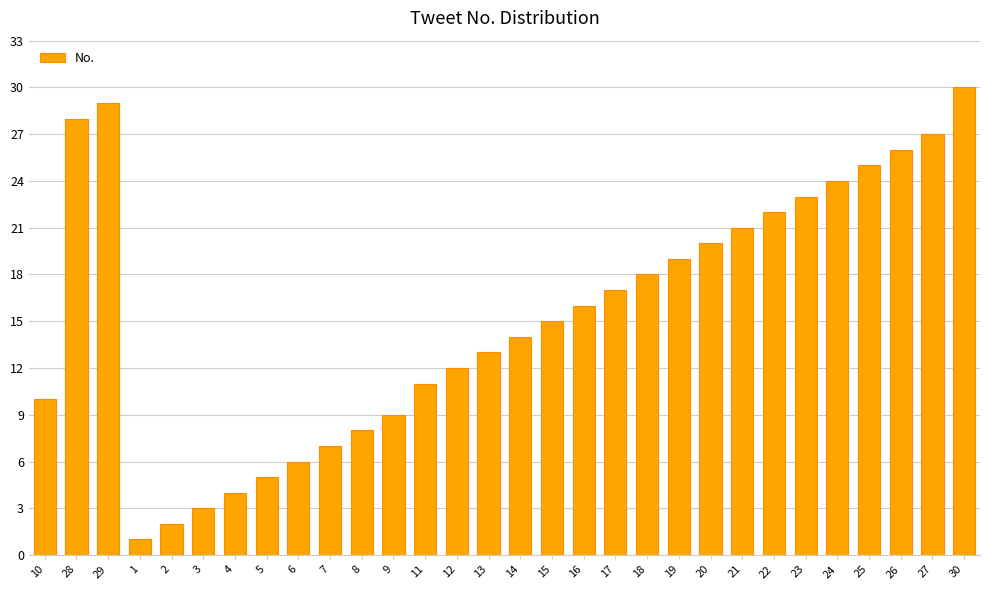

How many data points are less than 16?

15